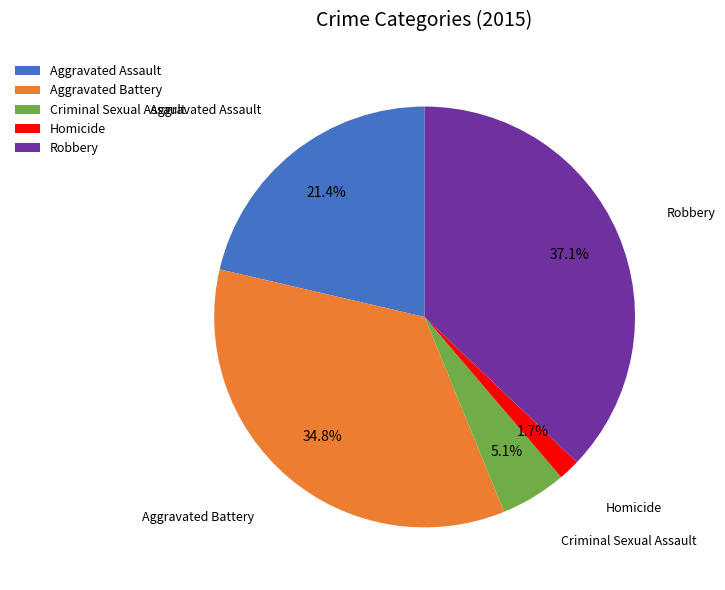

Count the number of slices in the pie.

5